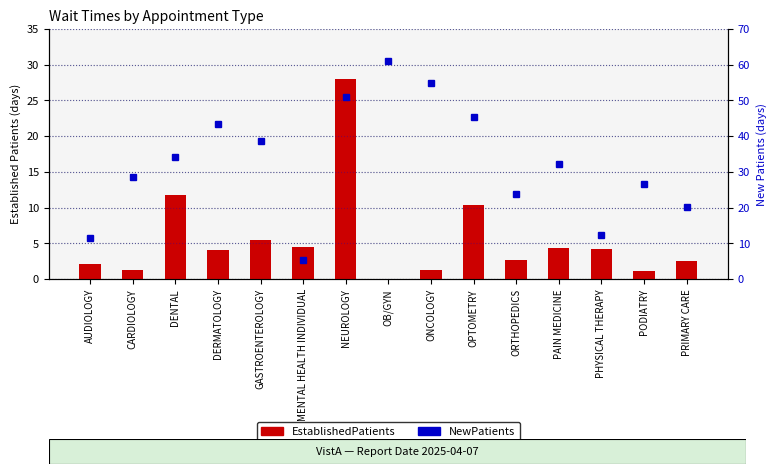

At which category is the sum across all series the highest?

NEUROLOGY